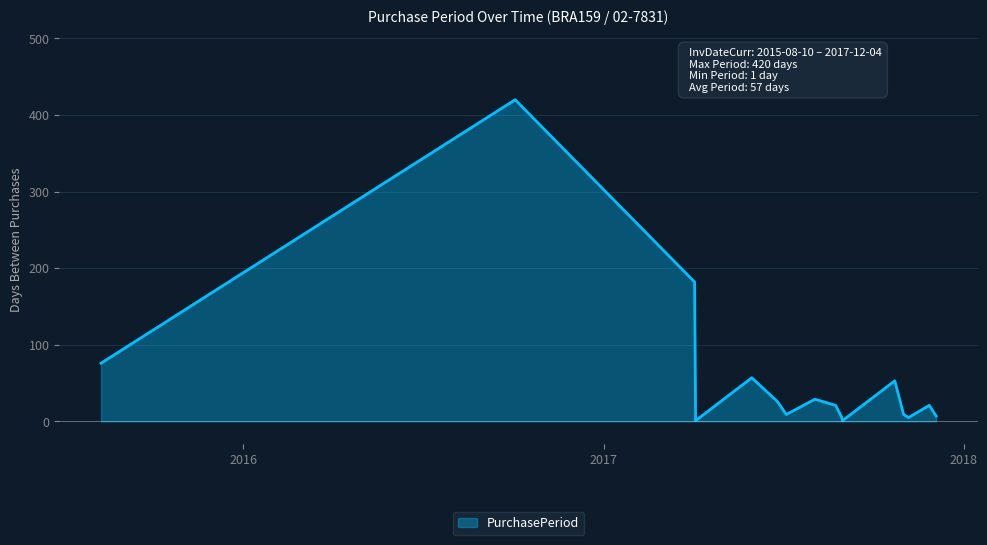

What is the greatest value displayed?

420